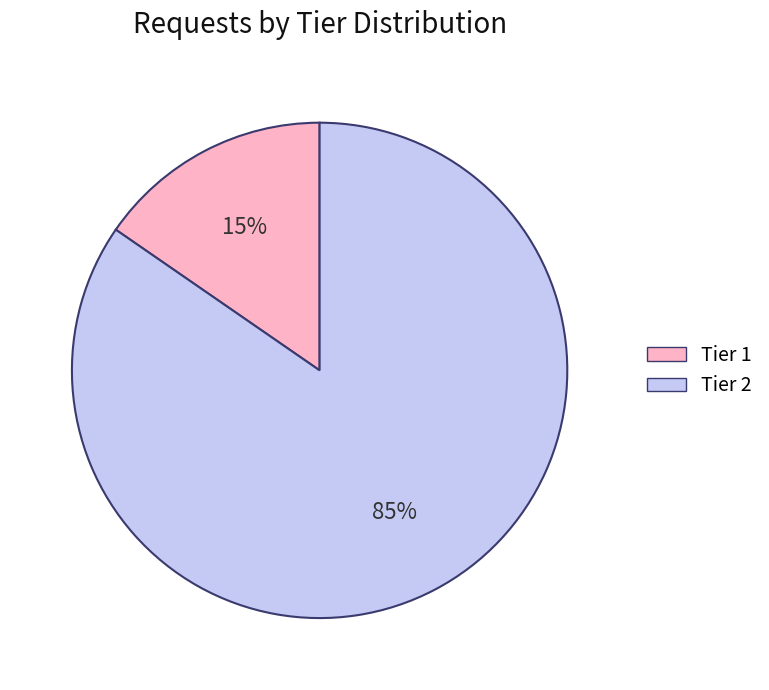

Count the number of slices in the pie.

2